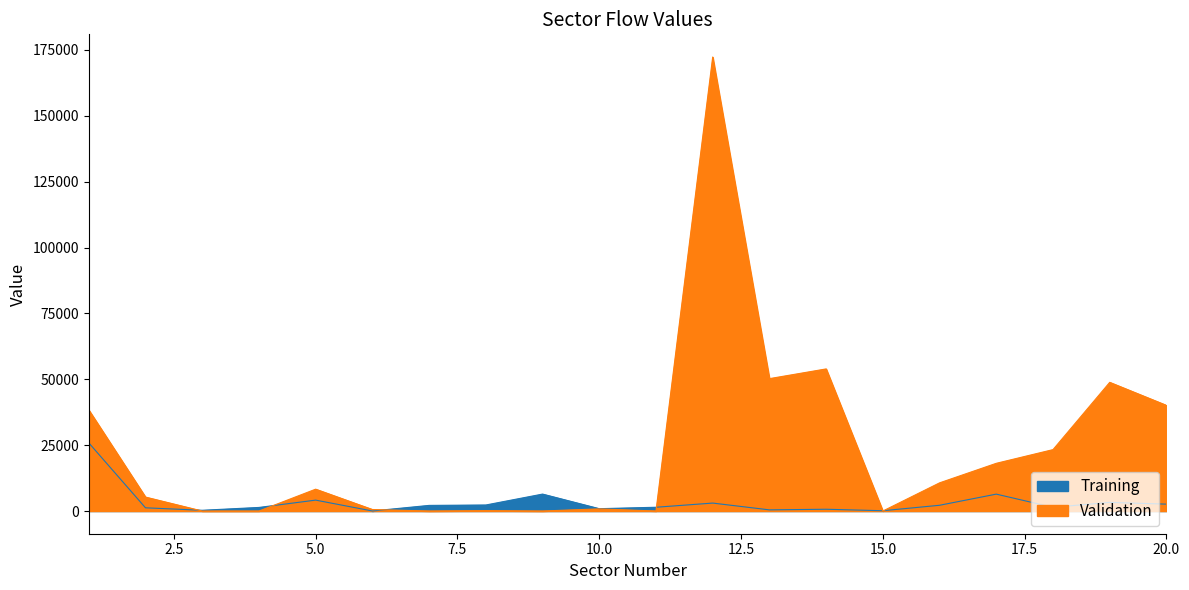

Which series ends up on top after the final intersection of Training and Validation?

Validation